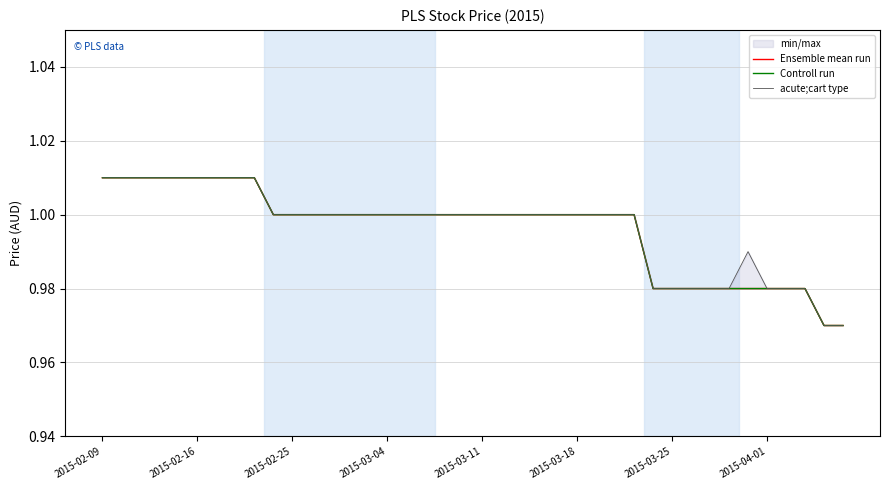

Reading left to right, list all the values displayed in this chart.

Ensemble mean run: 1.0	1.0	1.0	1.0	1.0	1.0	1.0	1.0	1.0	1.0	1.0	1.0	1.0	1.0	1.0	1.0	1.0	1.0	1.0	1.0	1.0	1.0	1.0	1.0	1.0	1.0	1.0	1.0	1.0	1.0	1.0	1.0	1.0	1.0	1.0	1.0	1.0	1.0	1.0	1.0
Controll run: 1.0	1.0	1.0	1.0	1.0	1.0	1.0	1.0	1.0	1.0	1.0	1.0	1.0	1.0	1.0	1.0	1.0	1.0	1.0	1.0	1.0	1.0	1.0	1.0	1.0	1.0	1.0	1.0	1.0	1.0	1.0	1.0	1.0	1.0	1.0	1.0	1.0	1.0	1.0	1.0
acute;cart type: 1.0	1.0	1.0	1.0	1.0	1.0	1.0	1.0	1.0	1.0	1.0	1.0	1.0	1.0	1.0	1.0	1.0	1.0	1.0	1.0	1.0	1.0	1.0	1.0	1.0	1.0	1.0	1.0	1.0	1.0	1.0	1.0	1.0	1.0	1.0	1.0	1.0	1.0	1.0	1.0